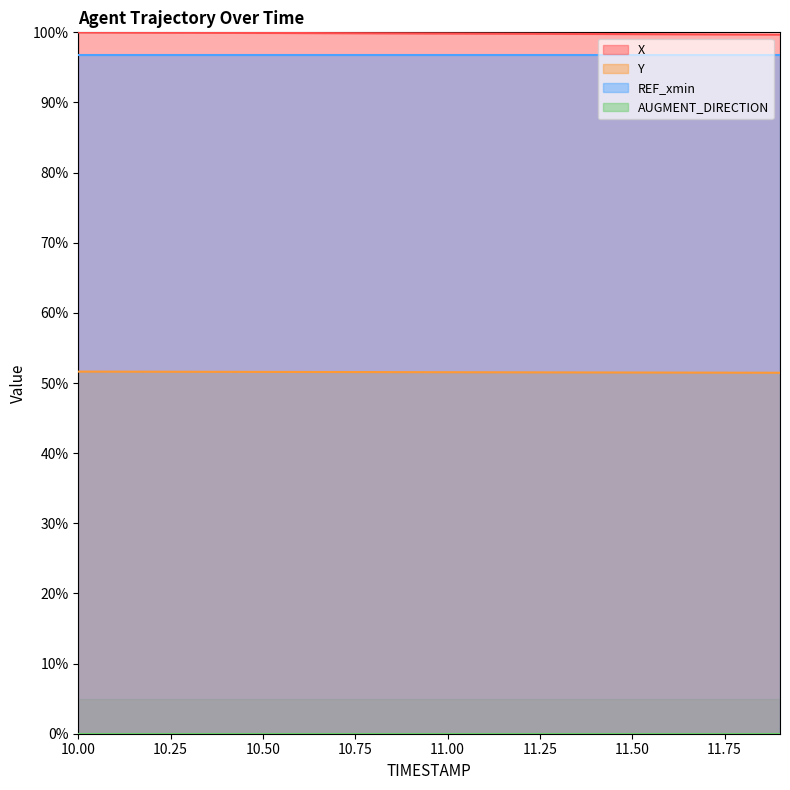

What is the label of the 20th point from the right?

10.0